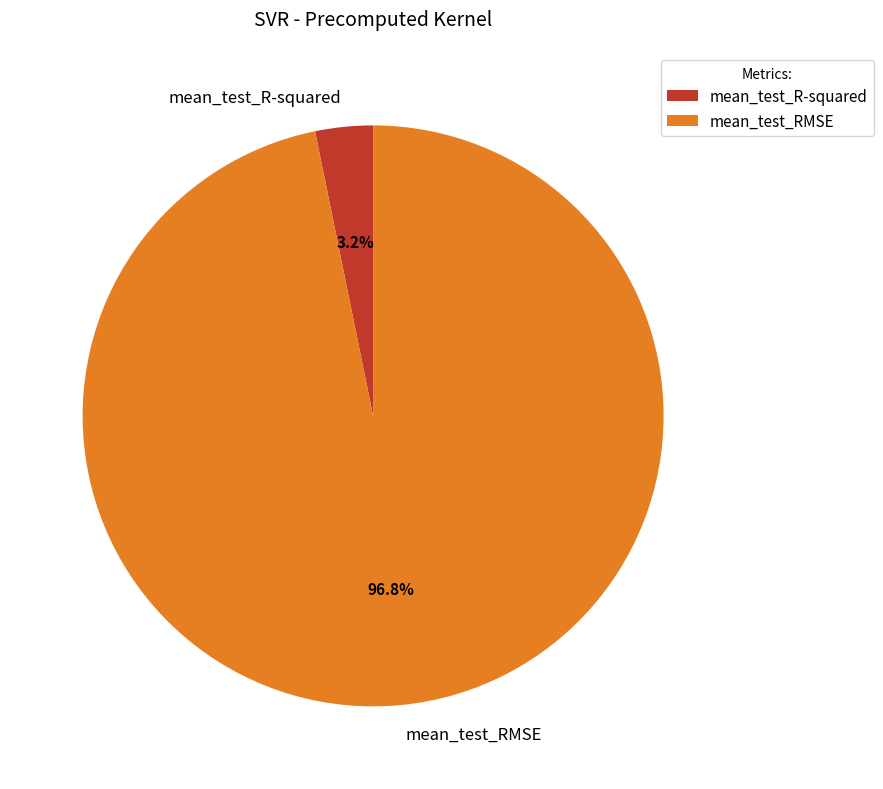

True or false: mean_test_RMSE accounts for 90% of the total.

False